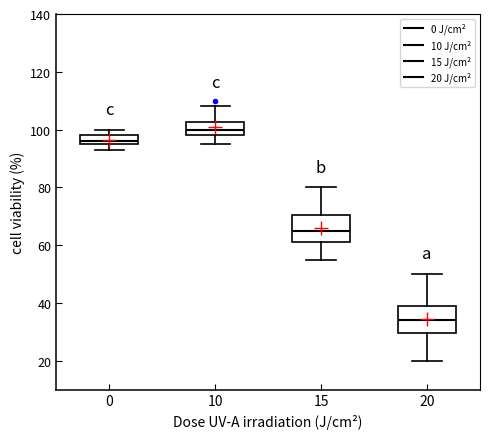

Reading left to right, transcribe this box plot: for each box, give where its median line is, the range the box spans, and where its two whiskers end, as read against the y-axis. The values are not printed on the chart, so give them approximately, as read against the axis.

0: median 96 (just above the box's lower edge), box 96 to 98, whiskers 94 to 100
10: median 100, box 98 to 102, whiskers 96 to 108
15: median 66, box 62 to 70, whiskers 56 to 80
20: median 34, box 30 to 40, whiskers 20 to 50